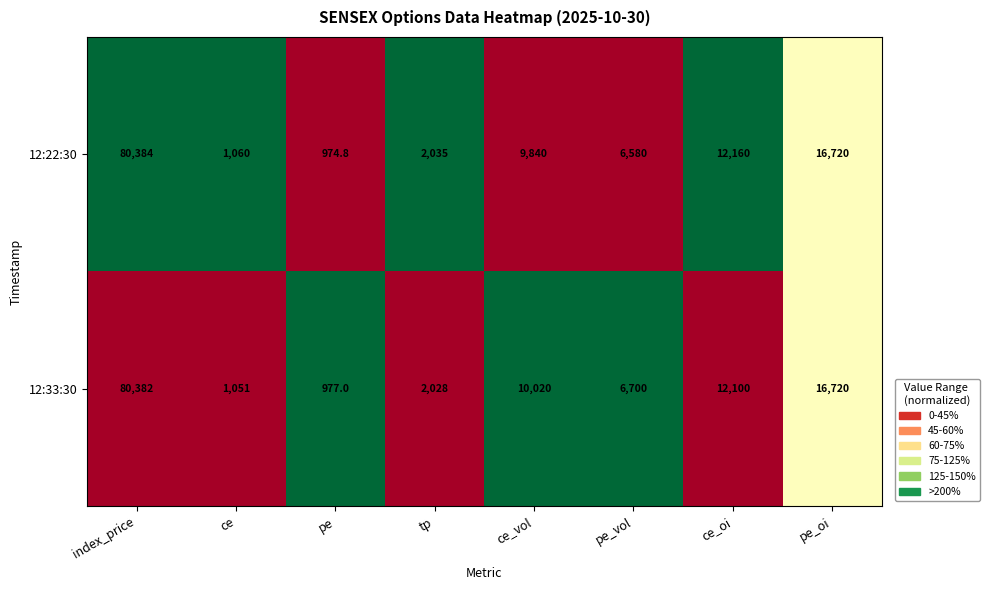

Which label corresponds to the largest value in the chart?

index_price